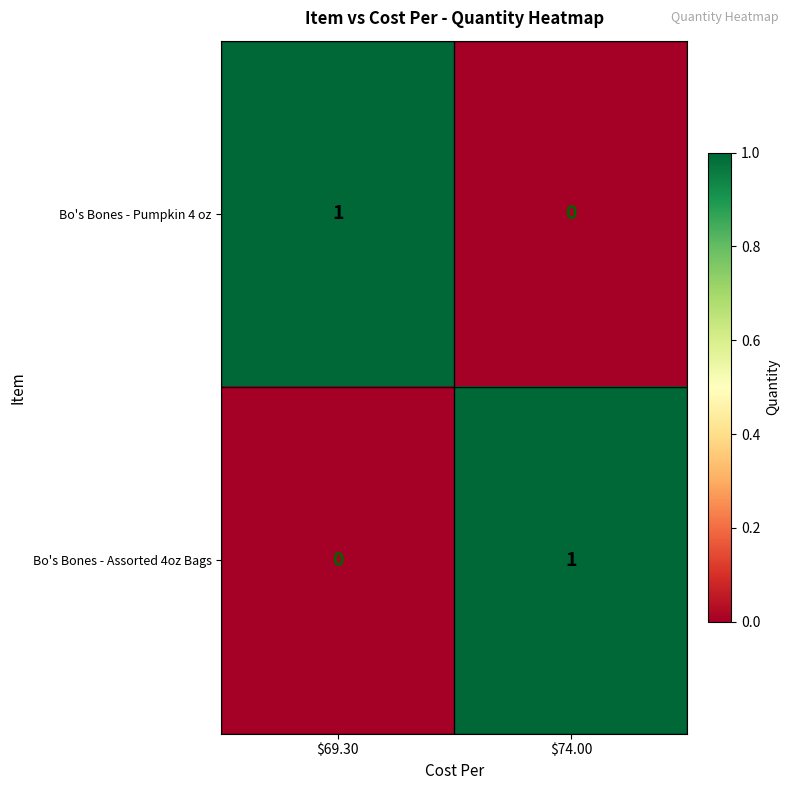

Is it true that Bo's Bones - Assorted 4oz Bags equals 0 at $69.30?

True